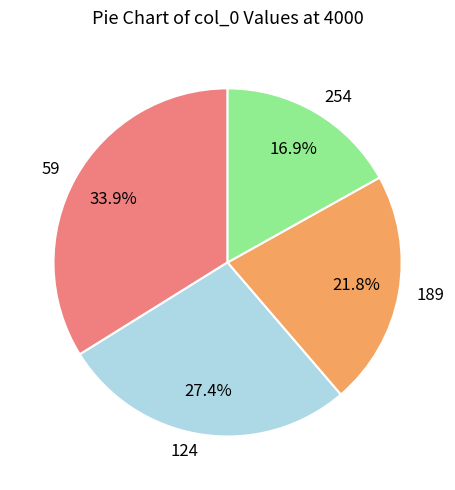

Between 124 and 254, which is larger?

124